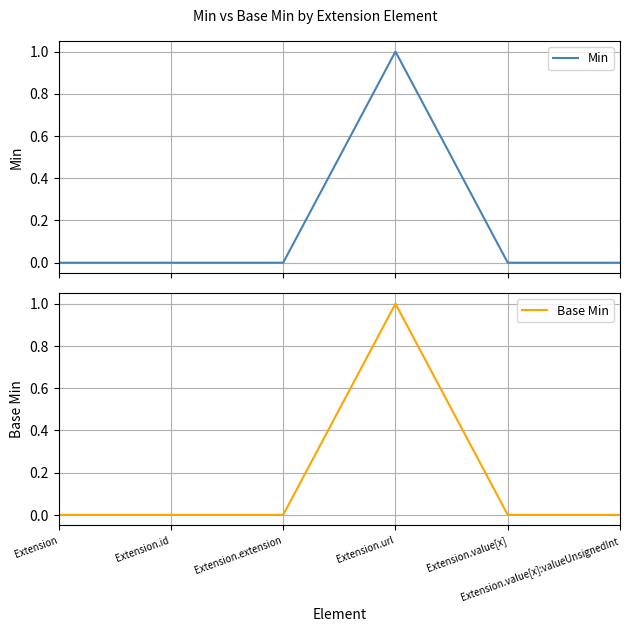

Reading right to left, extract all data points from this chart.

Min: Extension.value[x]:valueUnsignedInt=0	Extension.value[x]=0	Extension.url=1	Extension.extension=0	Extension.id=0	Extension=0
Base Min: Extension.value[x]:valueUnsignedInt=0	Extension.value[x]=0	Extension.url=1	Extension.extension=0	Extension.id=0	Extension=0